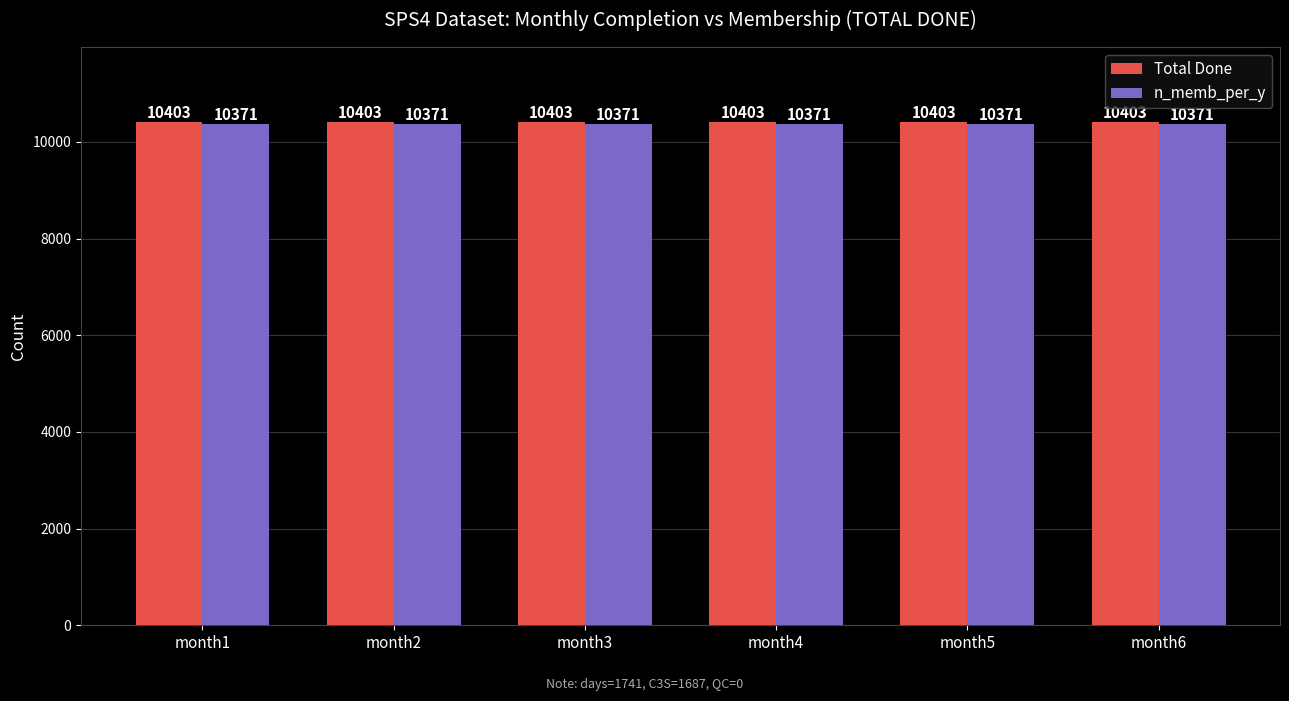

What is the total value across all series at month5?

20774